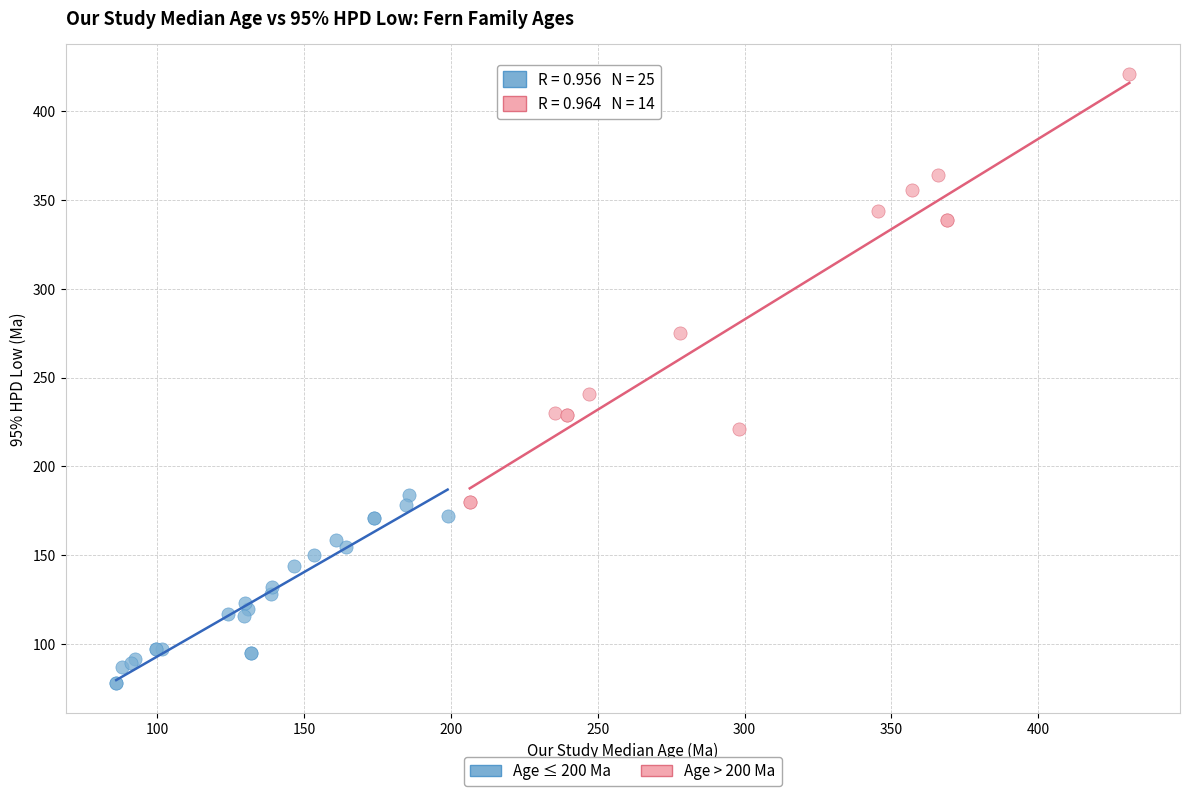

Which series contains the highest Y value?

Age > 200 Ma